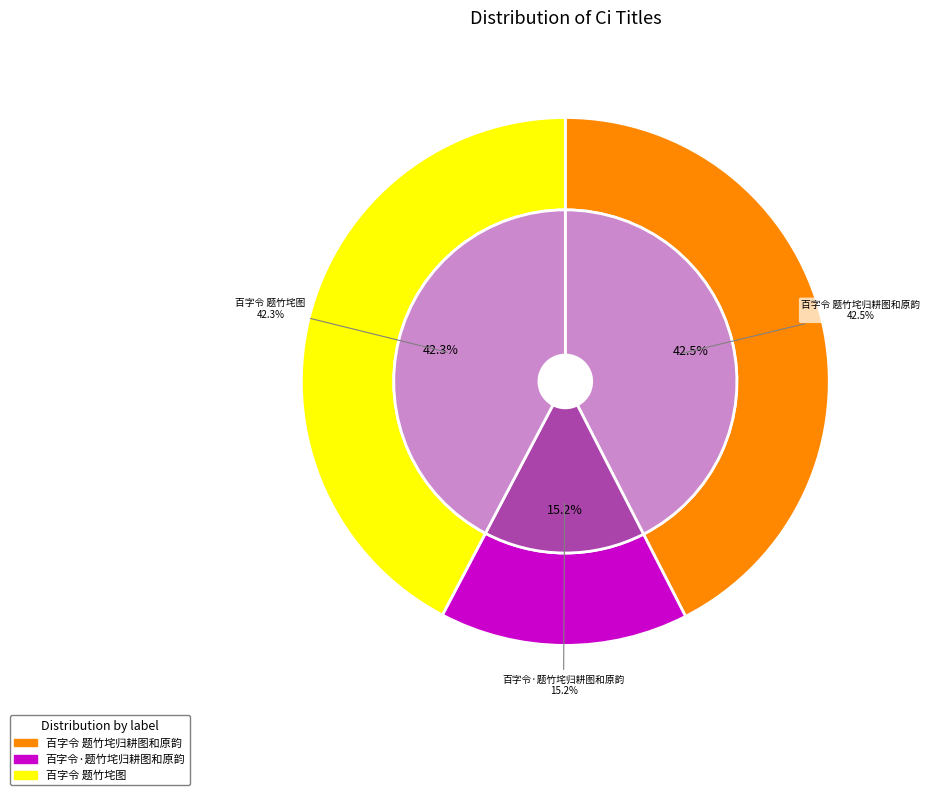

Which slice is the largest?

百字令 题竹垞归耕图和原韵